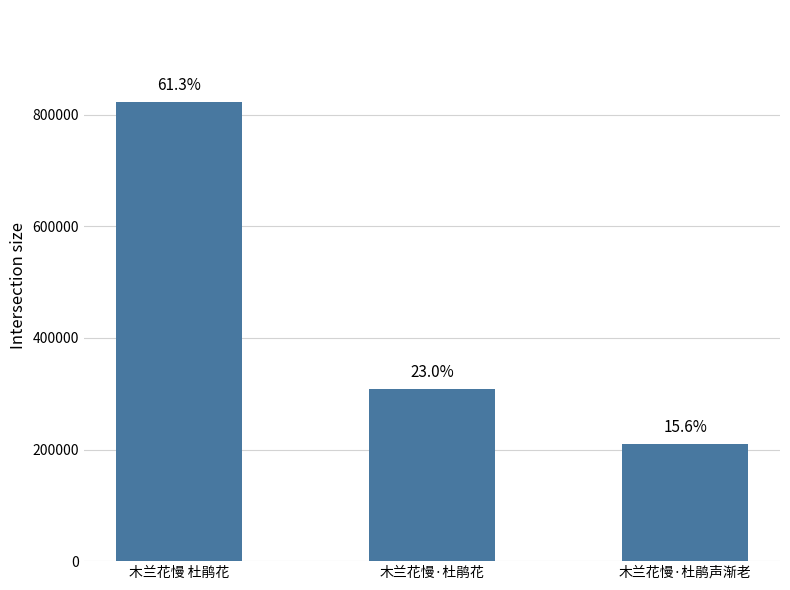

True or false: the data shows 308987 at 木兰花慢·杜鹃花.

True